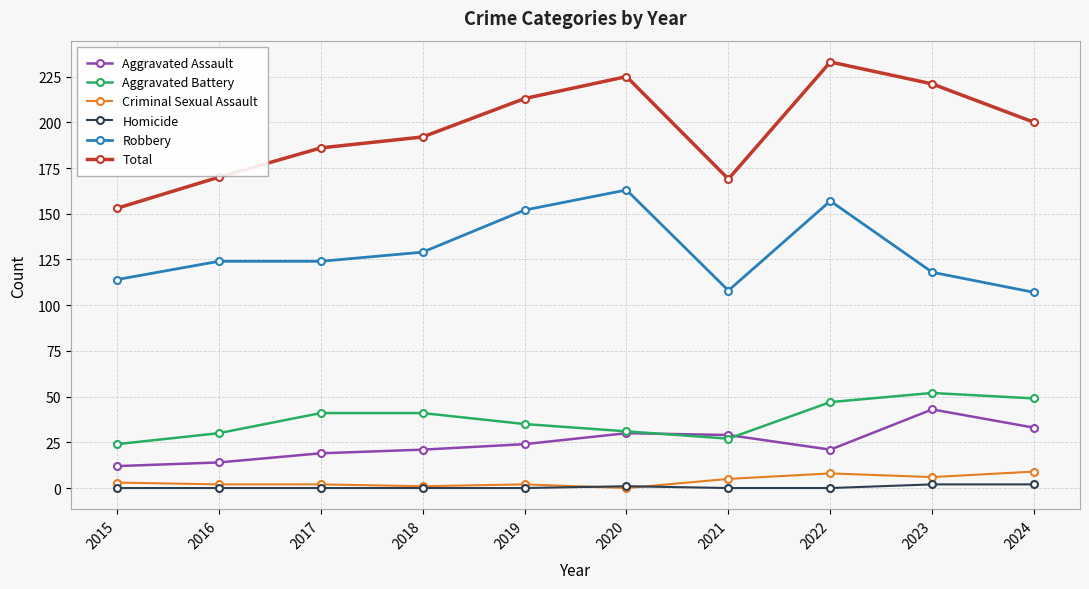

True or false: Total has a value of 325 at 2022.

False